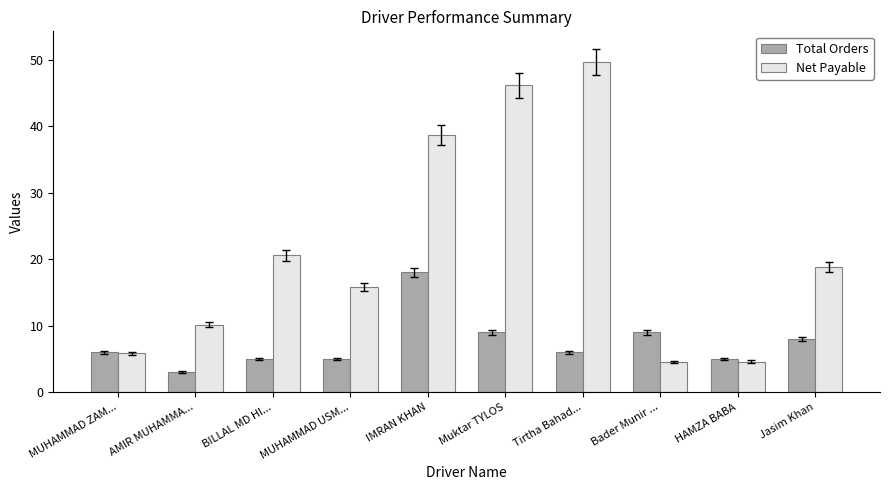

What is the average value of the Net Payable series?

21.5